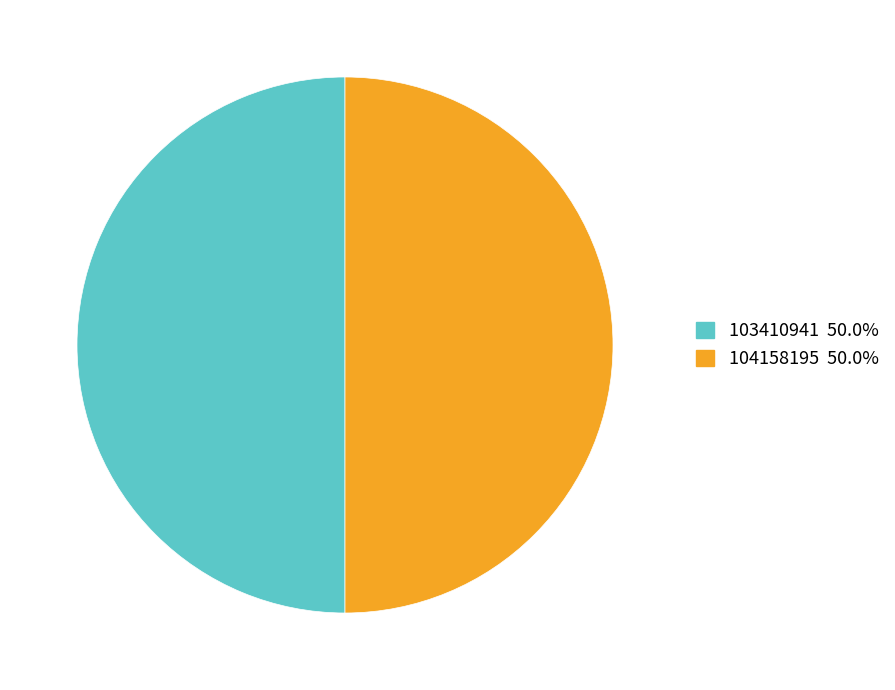

What is the ratio of the value at 103410941 to the value at 104158195?

1.0